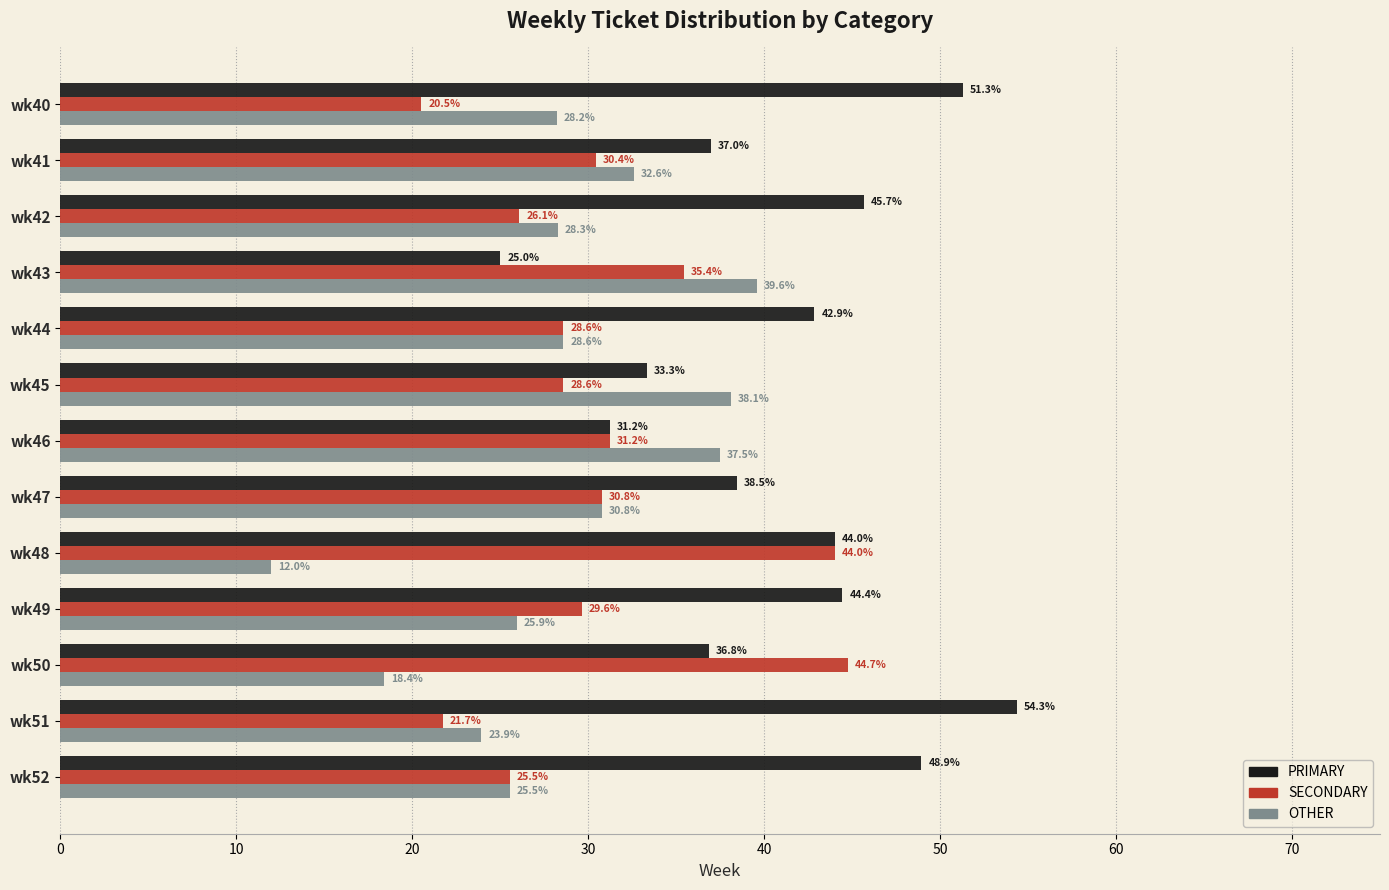

Which category has the lowest value across all series?

wk48